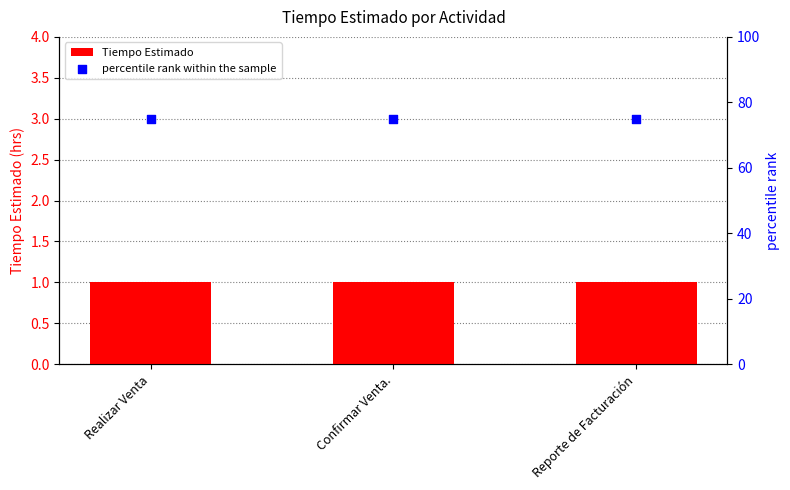

What are all the series names shown in the legend?

Tiempo Estimado, percentile rank within the sample